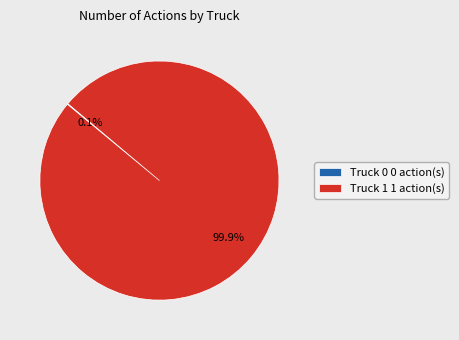

True or false: Truck 1 accounts for 100% of the total.

True